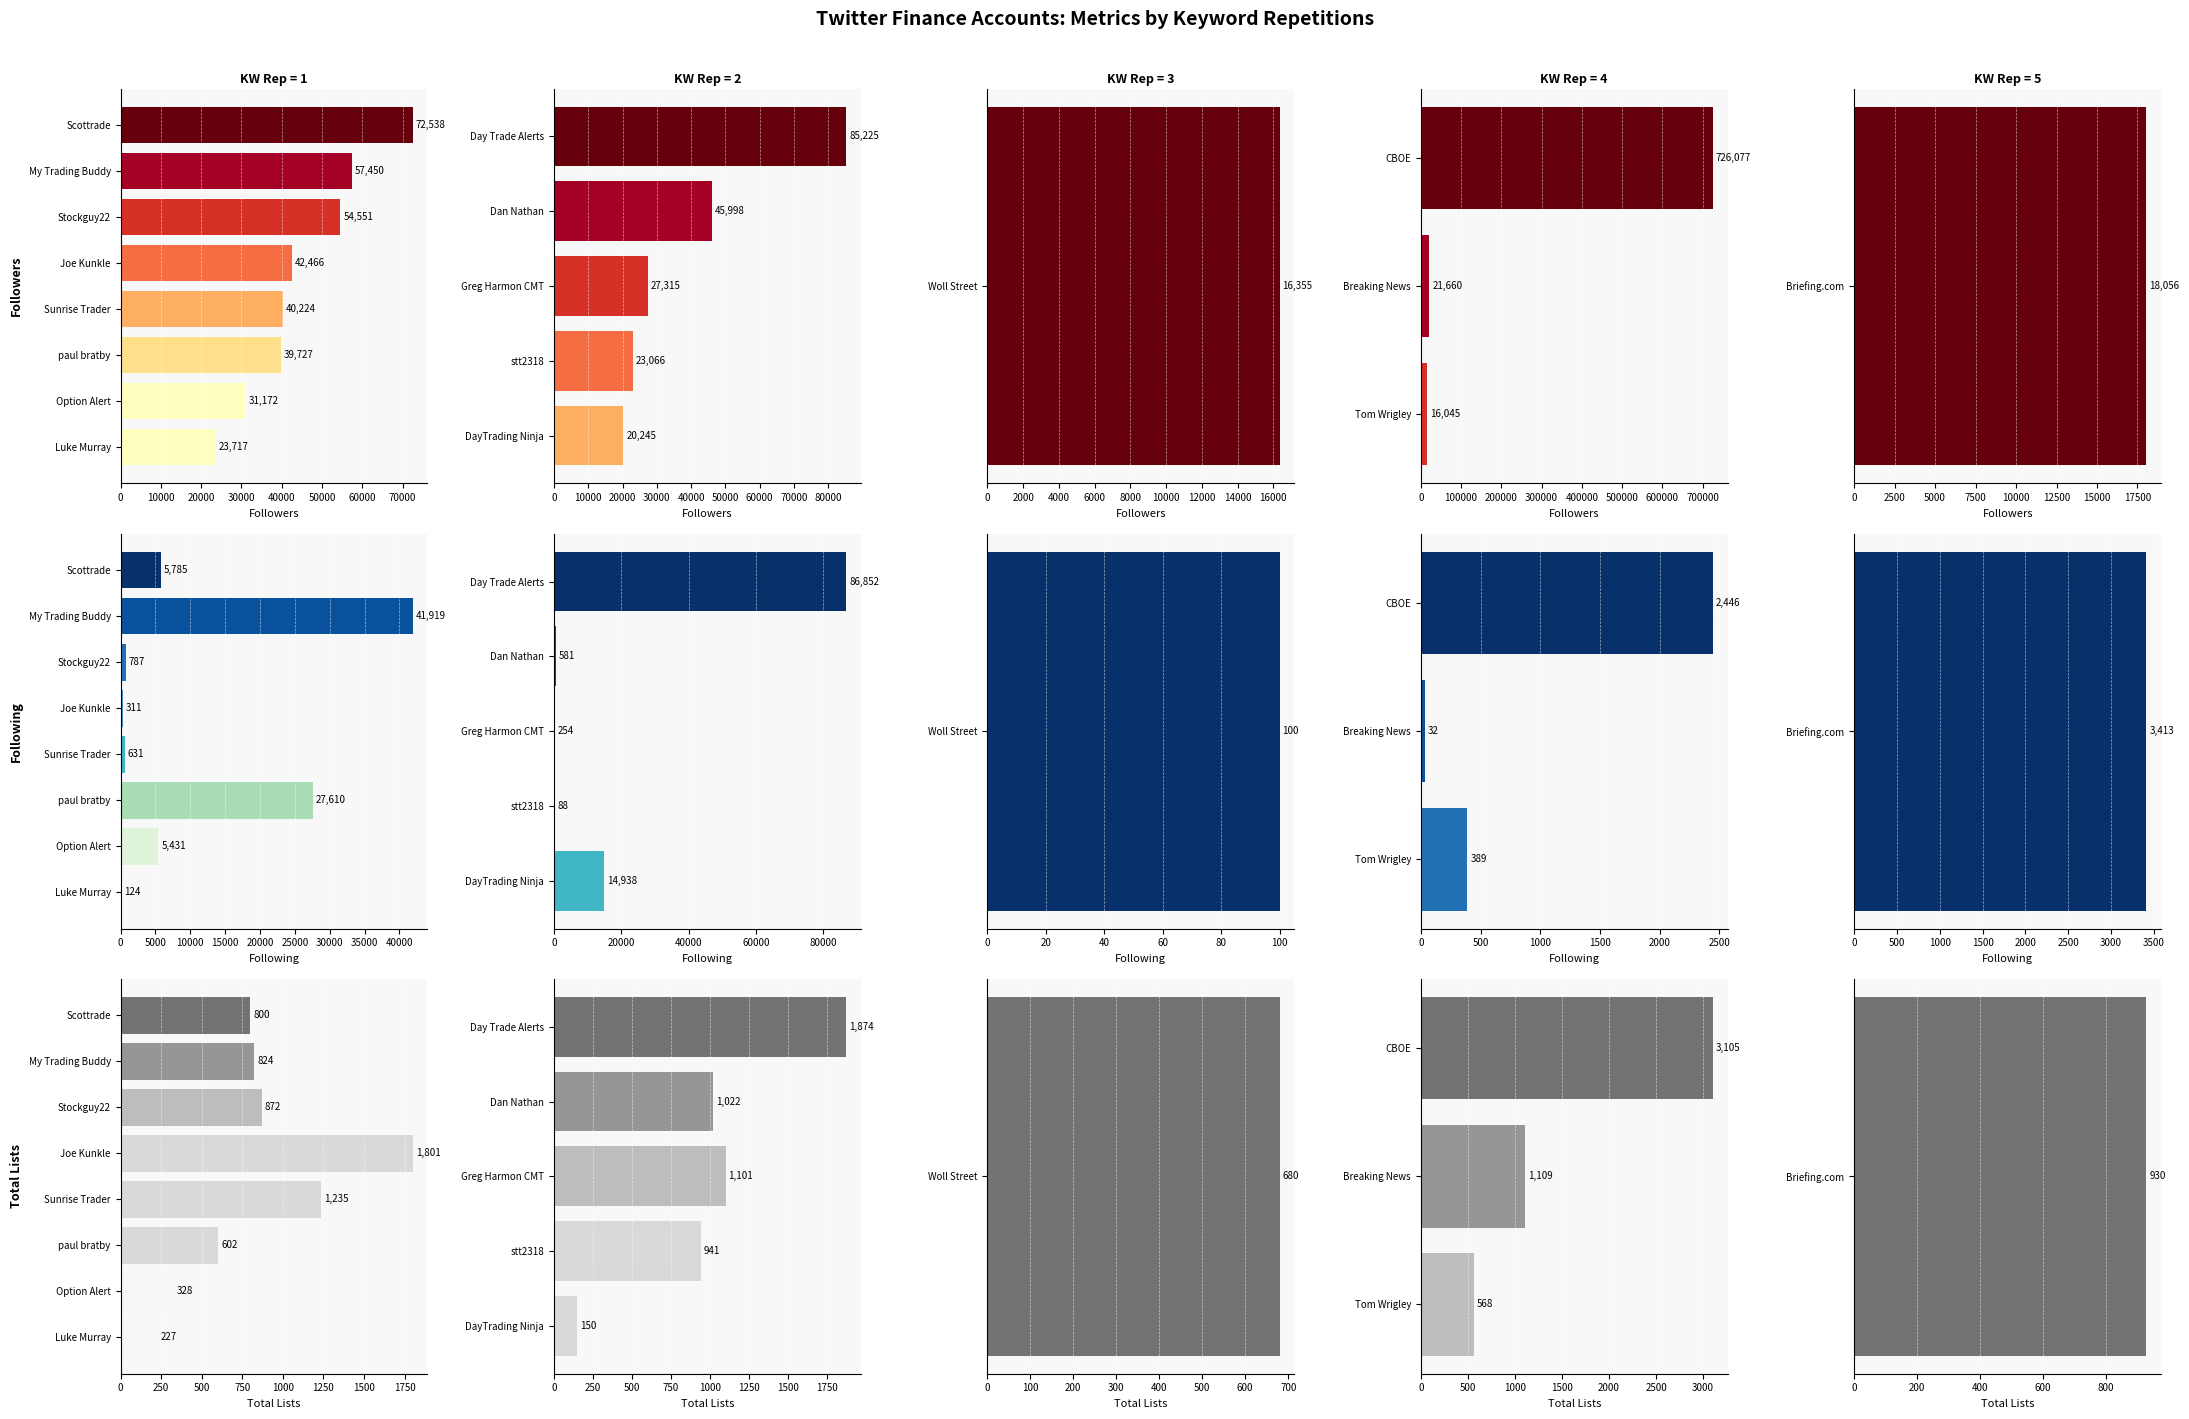

How many data points in Total Lists are above 1109?

1